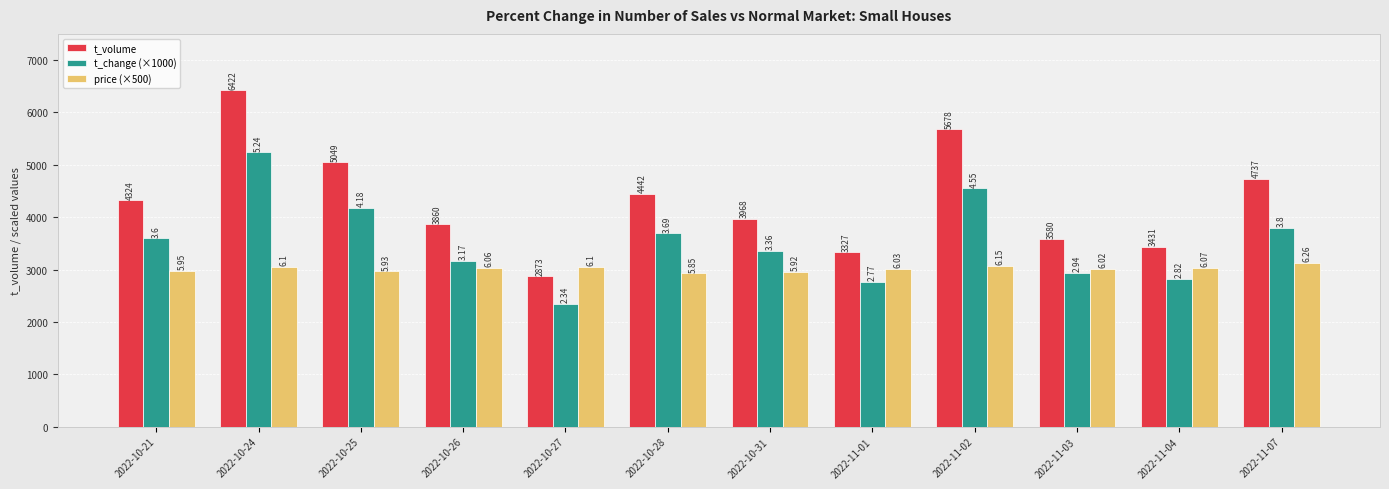

Are the bars grouped side by side (vs. stacked)?

Yes